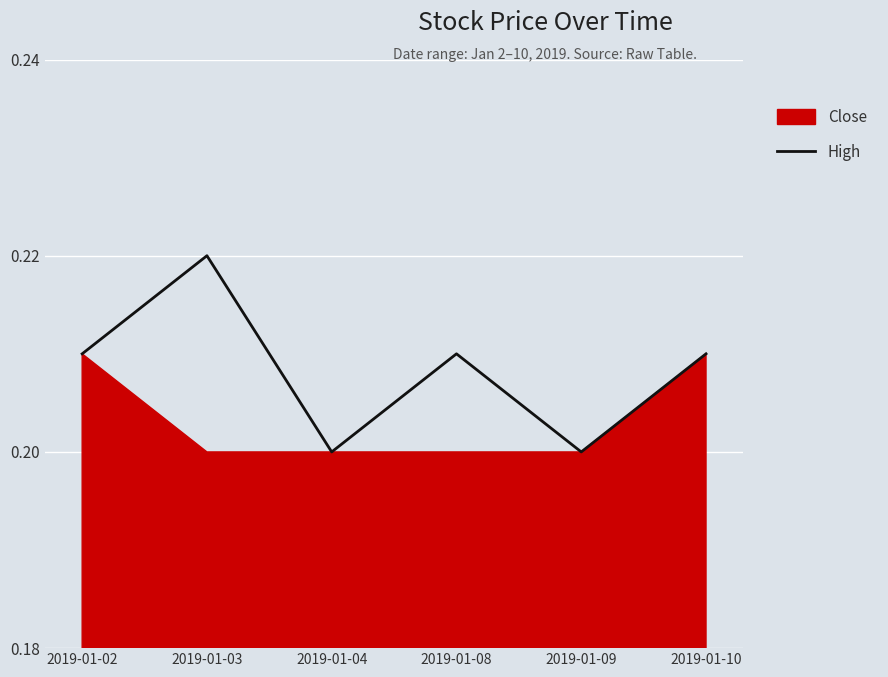

What is the average value?

0.2